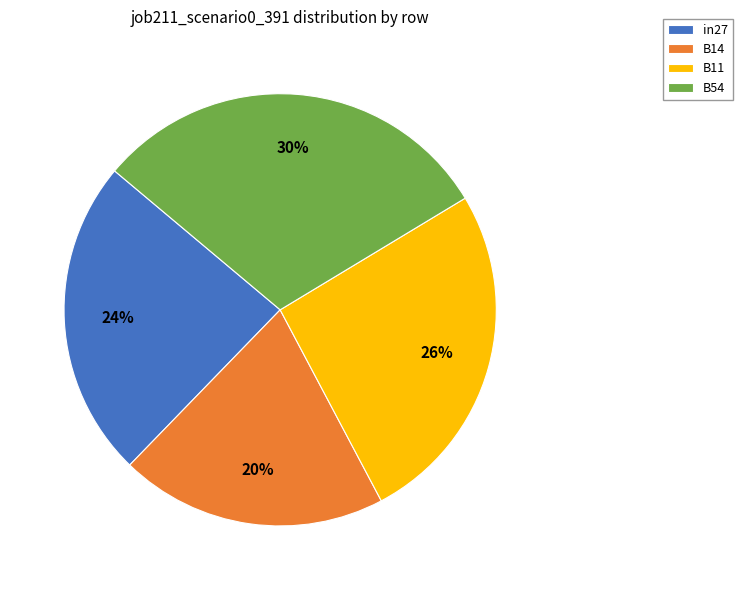

Is it true that B14 is 34% of the pie?

False